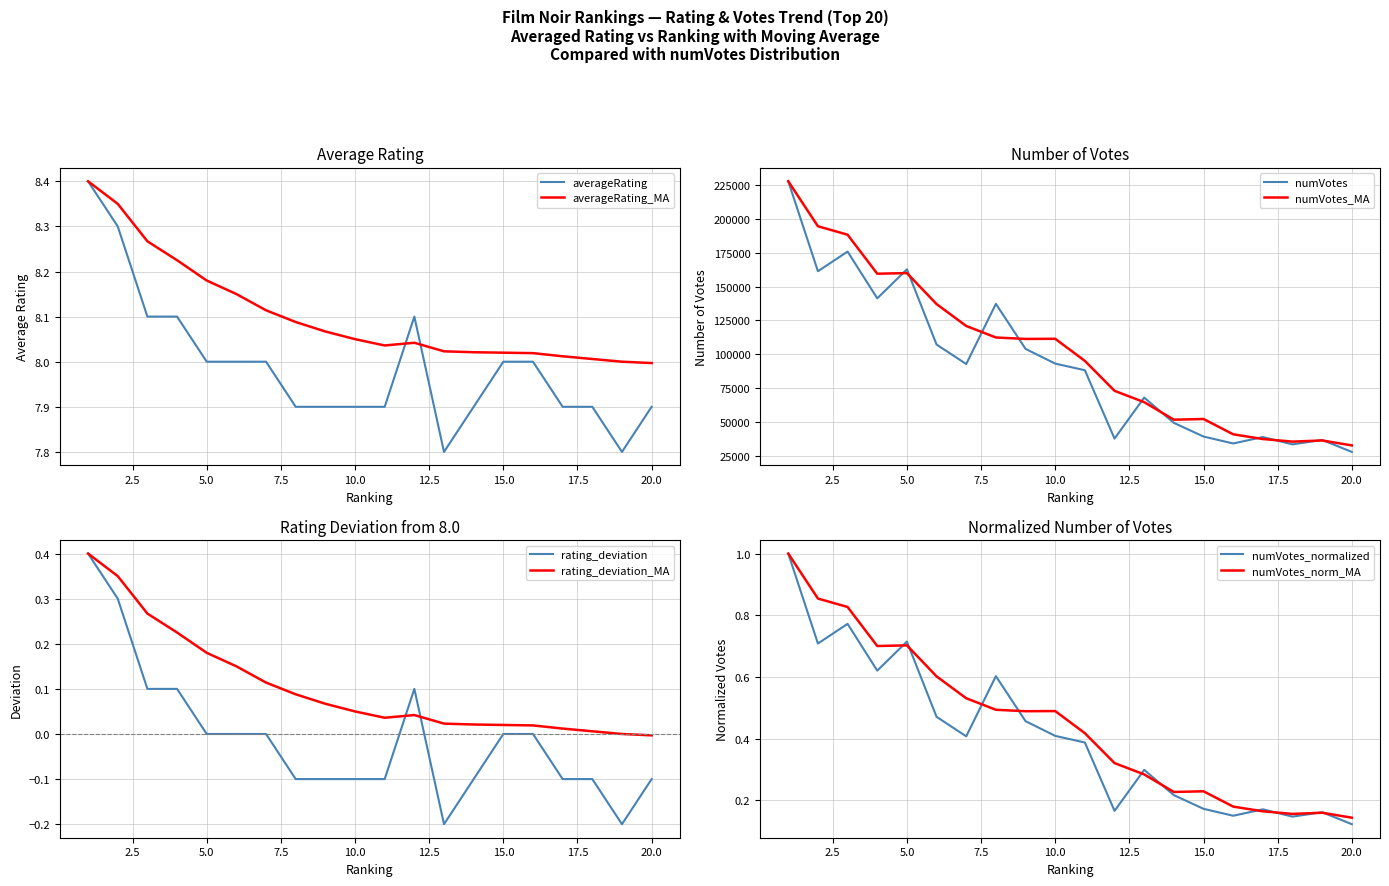

What value does the numVotes_norm series have at 7?

92757.0